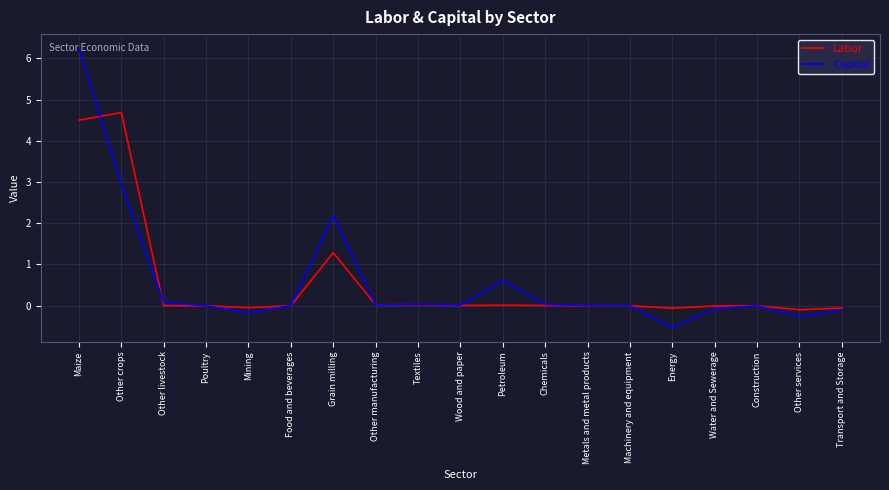

Is it true that Capital equals -0.0 at Machinery and equipment?

True